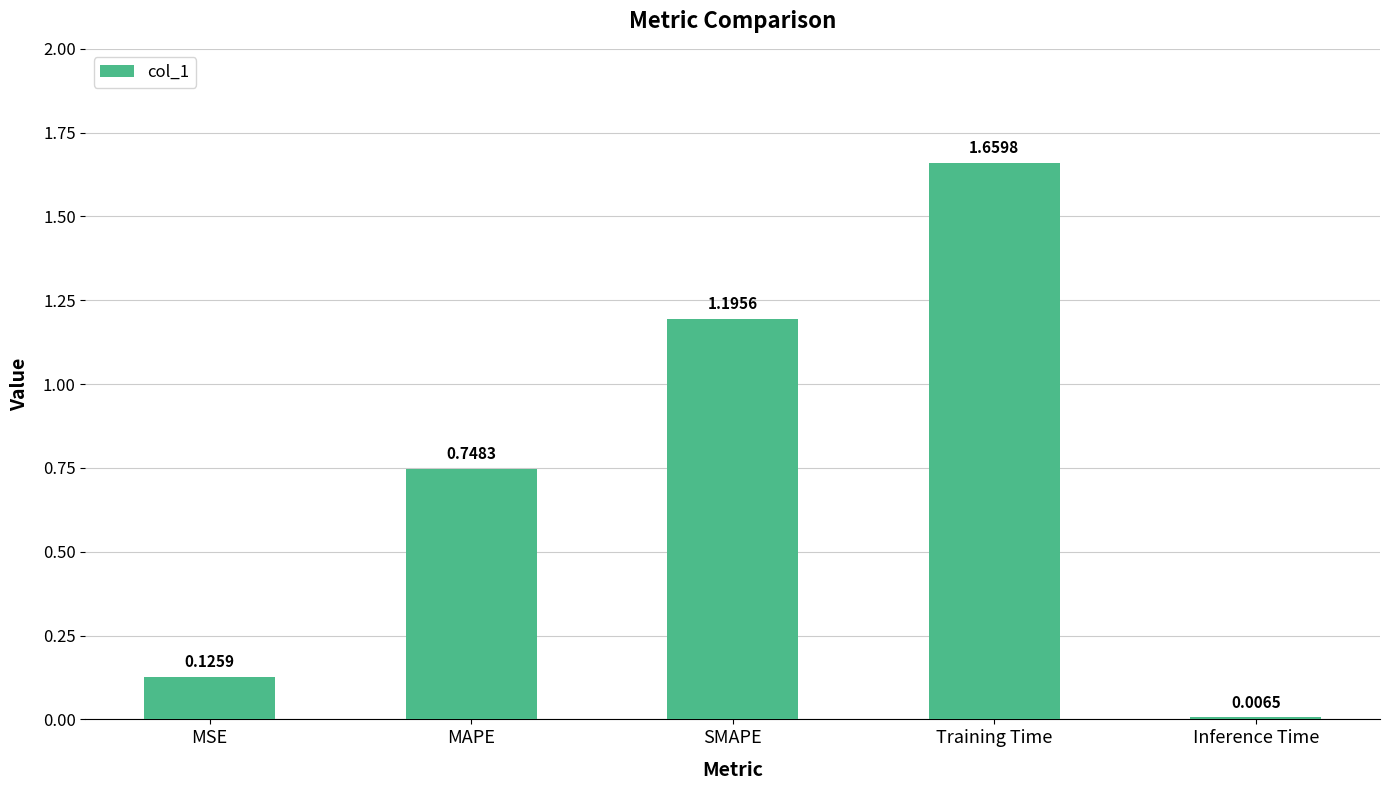

What value does the data have at SMAPE?

1.2